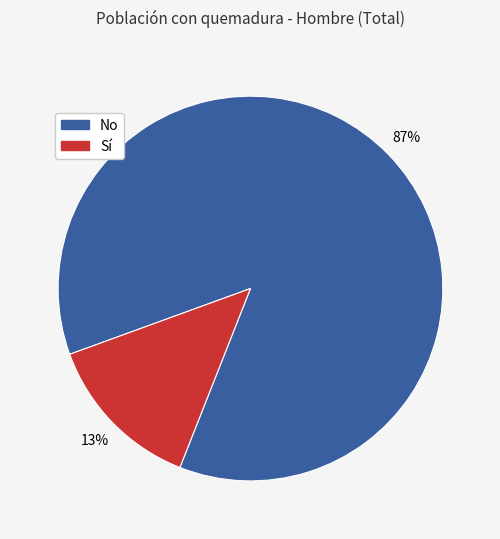

What percentage is the Sí slice, to the nearest percent?

13%